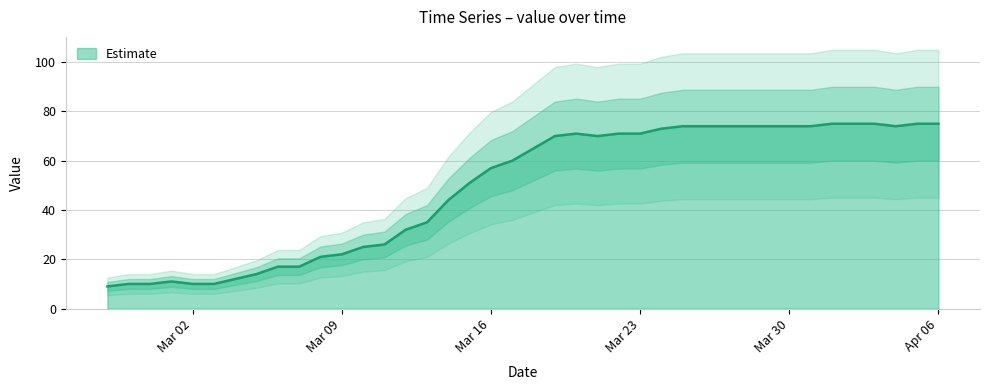

What is the highest value of the Estimate series?

75